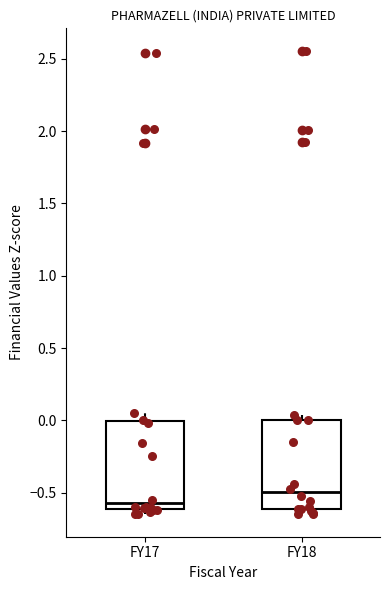

Where is the upper edge of the box for FY18 on the y-axis? The values are not printed on the chart, so give them approximately, as read against the axis.

0.00